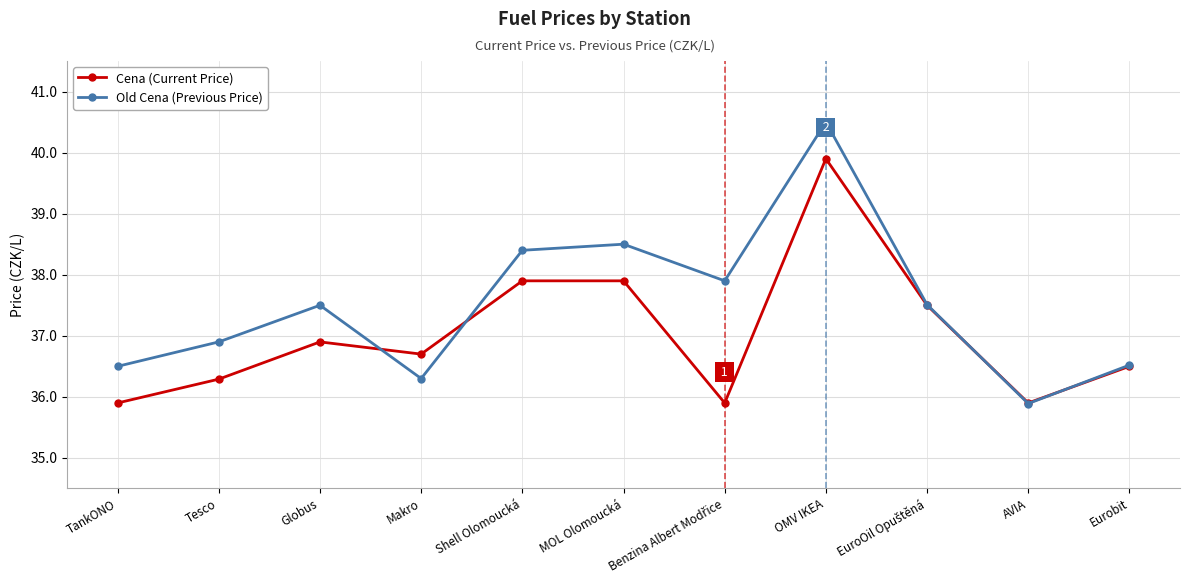

Which series has the widest spread of values?

Old Cena (Previous Price)